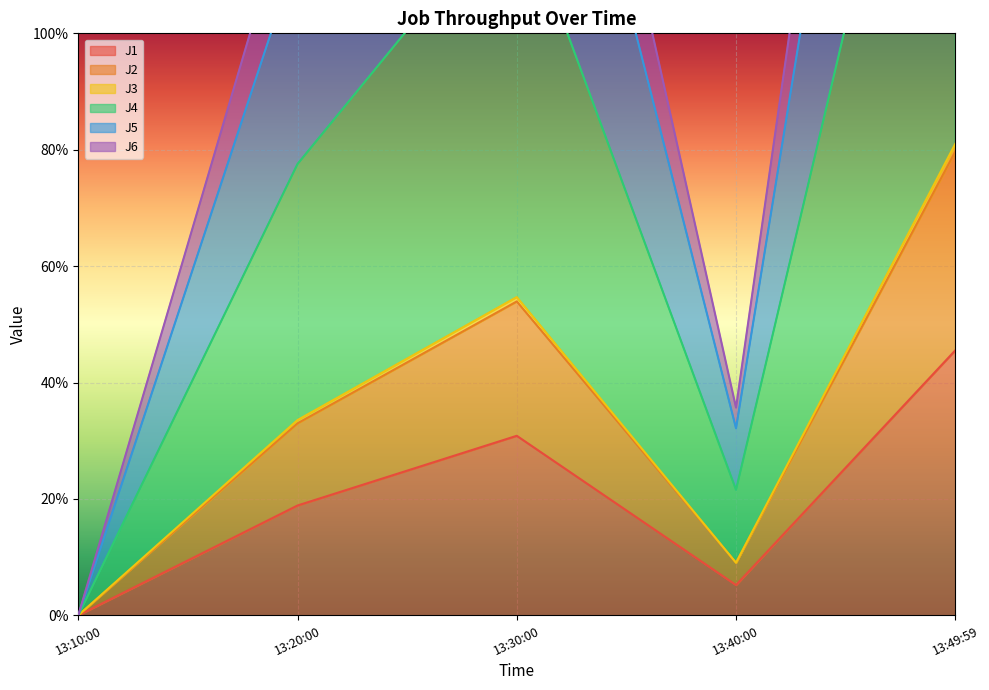

Is it true that J1 equals 0.0 at 13:10:00?

True